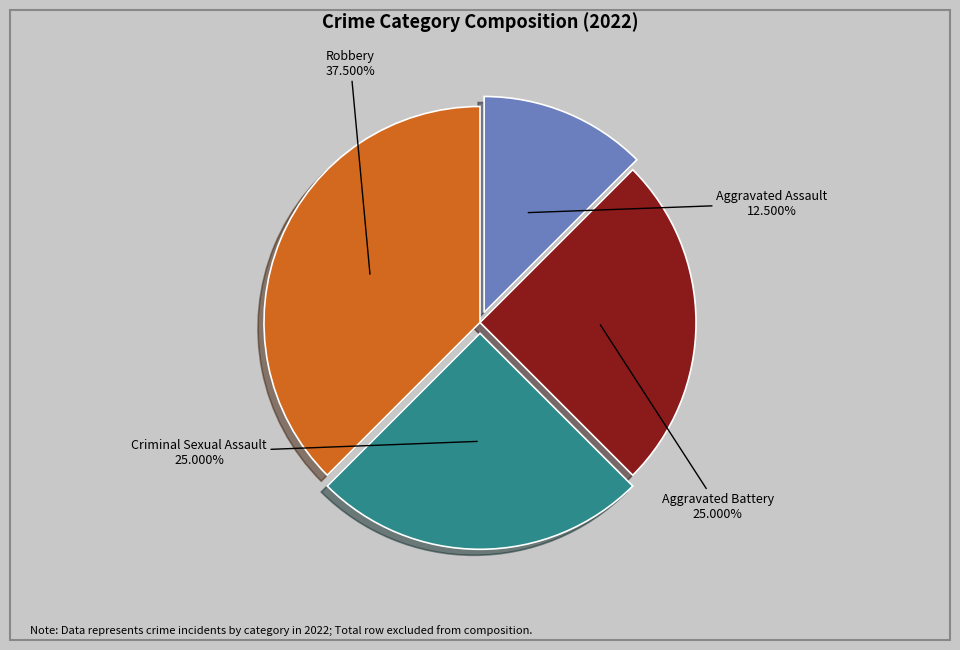

Which slice is the smallest?

Aggravated Assault